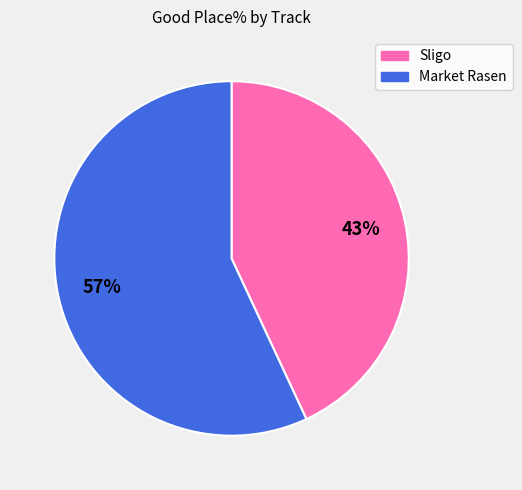

Does any single category account for the majority?

Yes